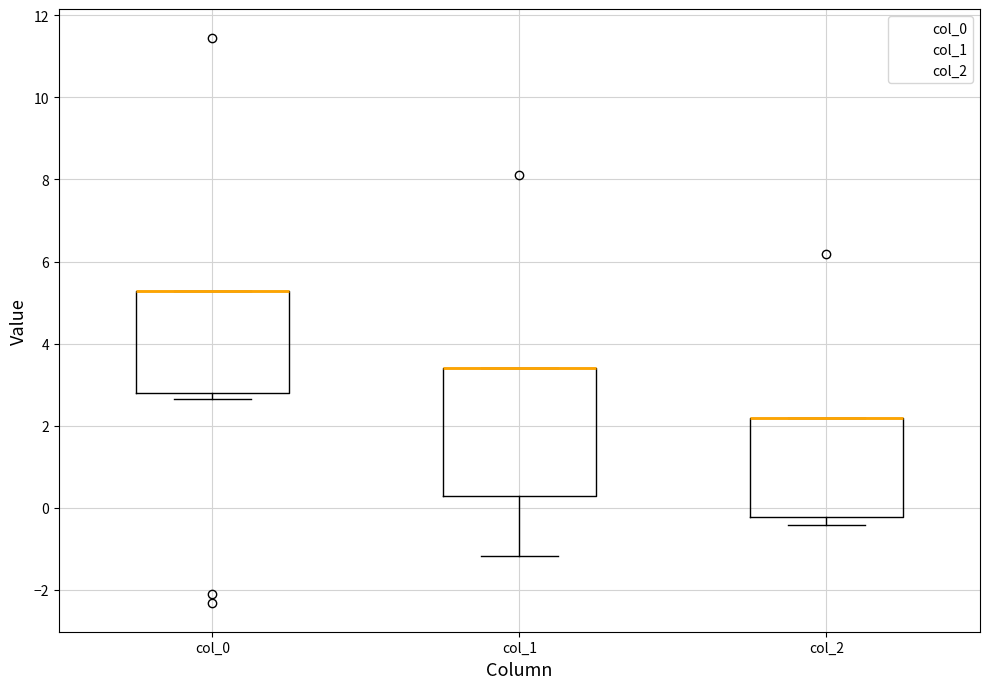

Comparing the boxes themselves (not the whiskers), which one is the tallest?

col_1